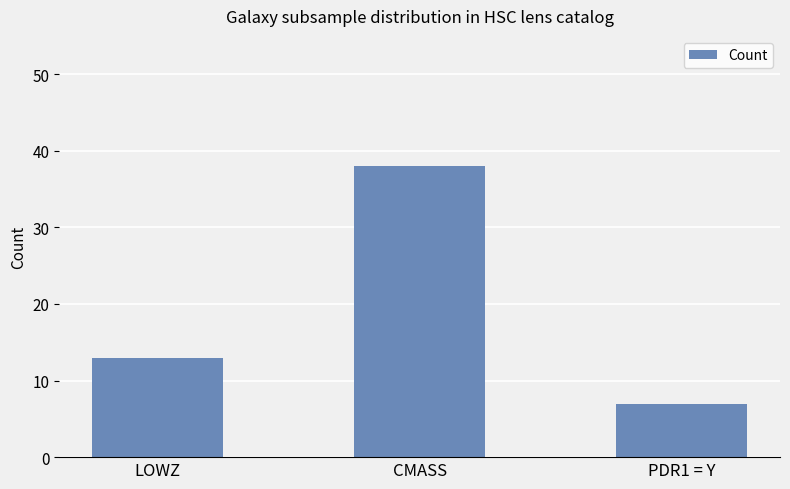

What is the ratio of the value at LOWZ to the value at CMASS?

0.3